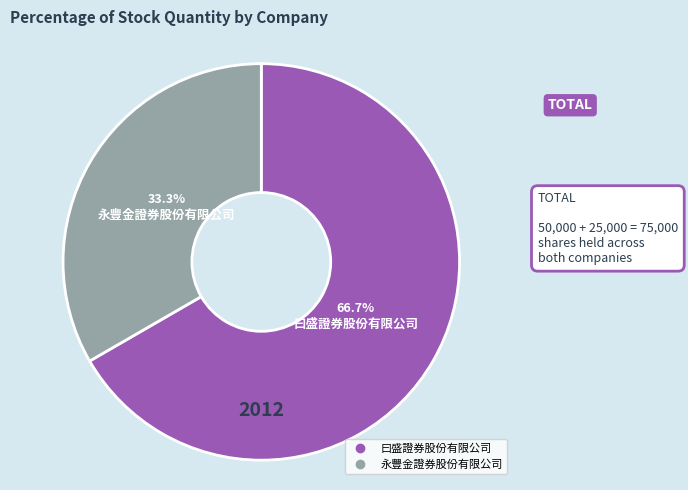

To the nearest percent, what portion does 曰盛證券股份有限公司 represent?

67%